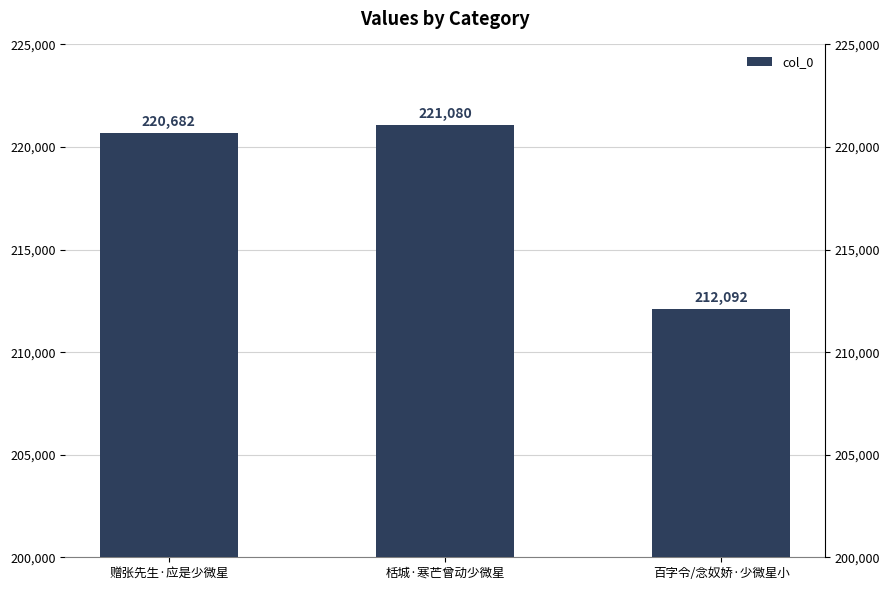

The value at 栝城·寒芒曾动少微星 is 221080. True or false?

True